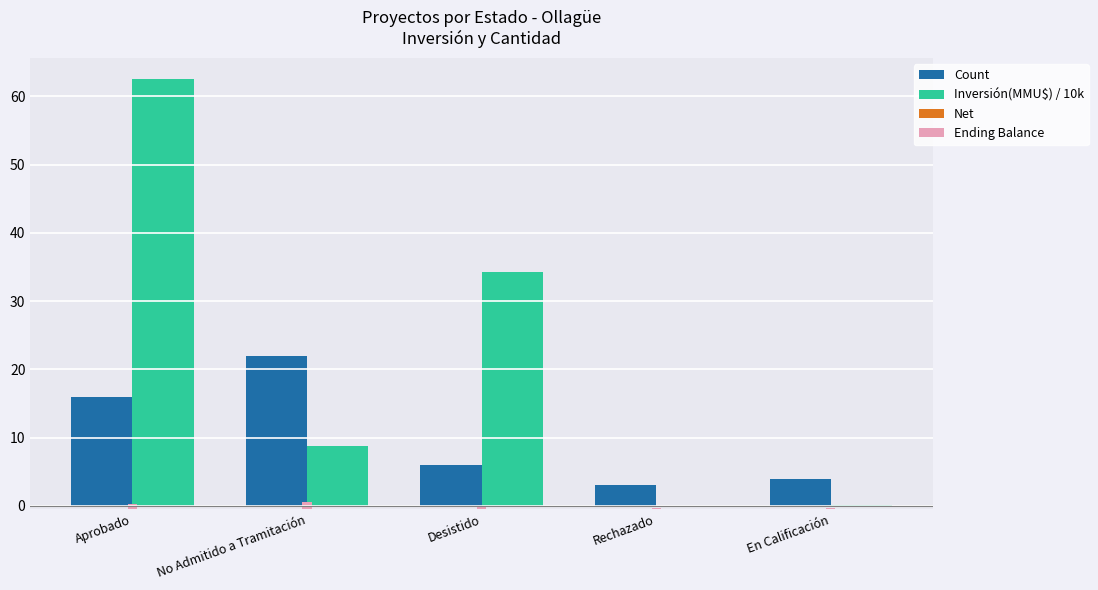

List the series in order of their peak value, highest first.

Inversión(MMU$) / 10k, Count, Ending Balance, Net